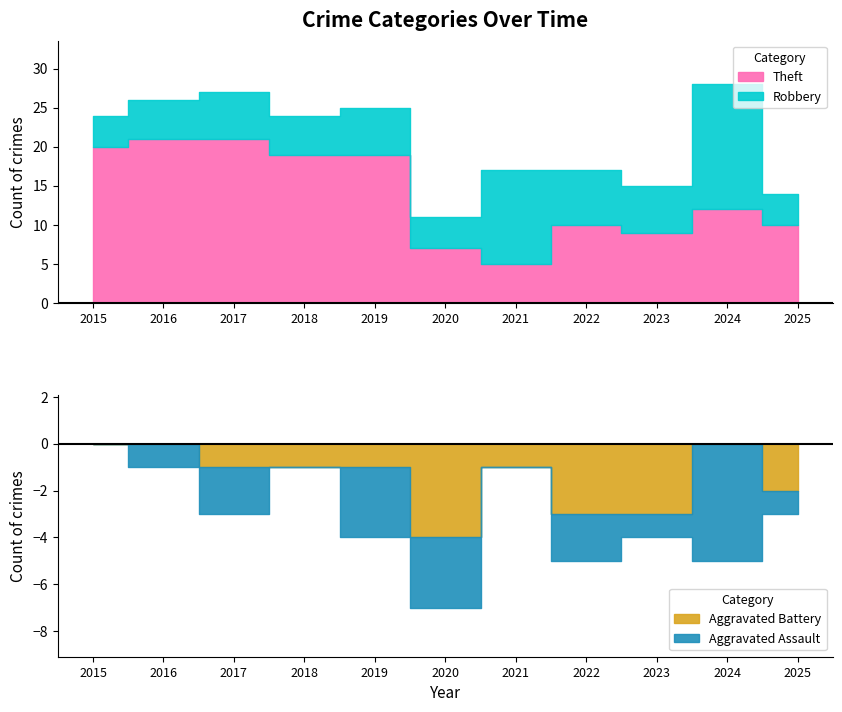

Where is the first local maximum for Robbery?

2017